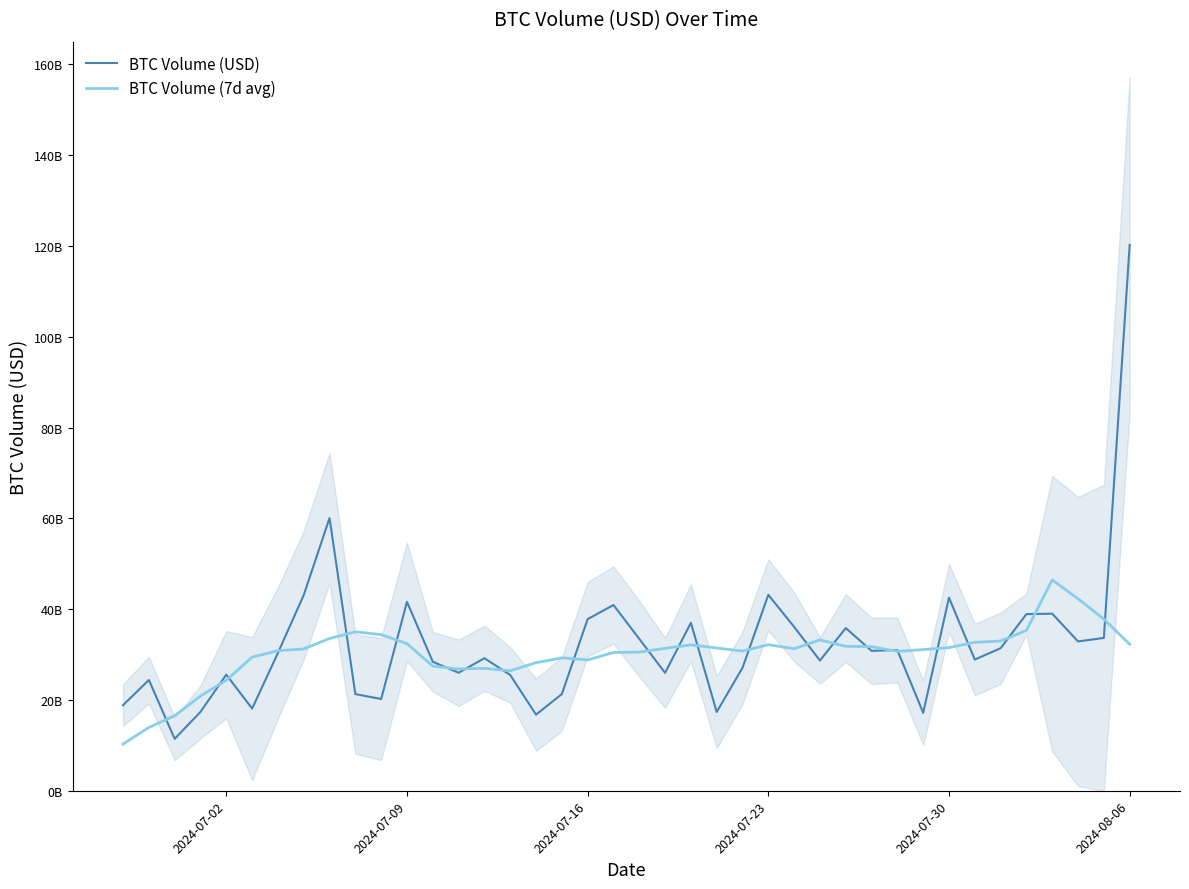

The value of BTC Volume (7d avg) at 17 is 7890873485.1. True or false?

False